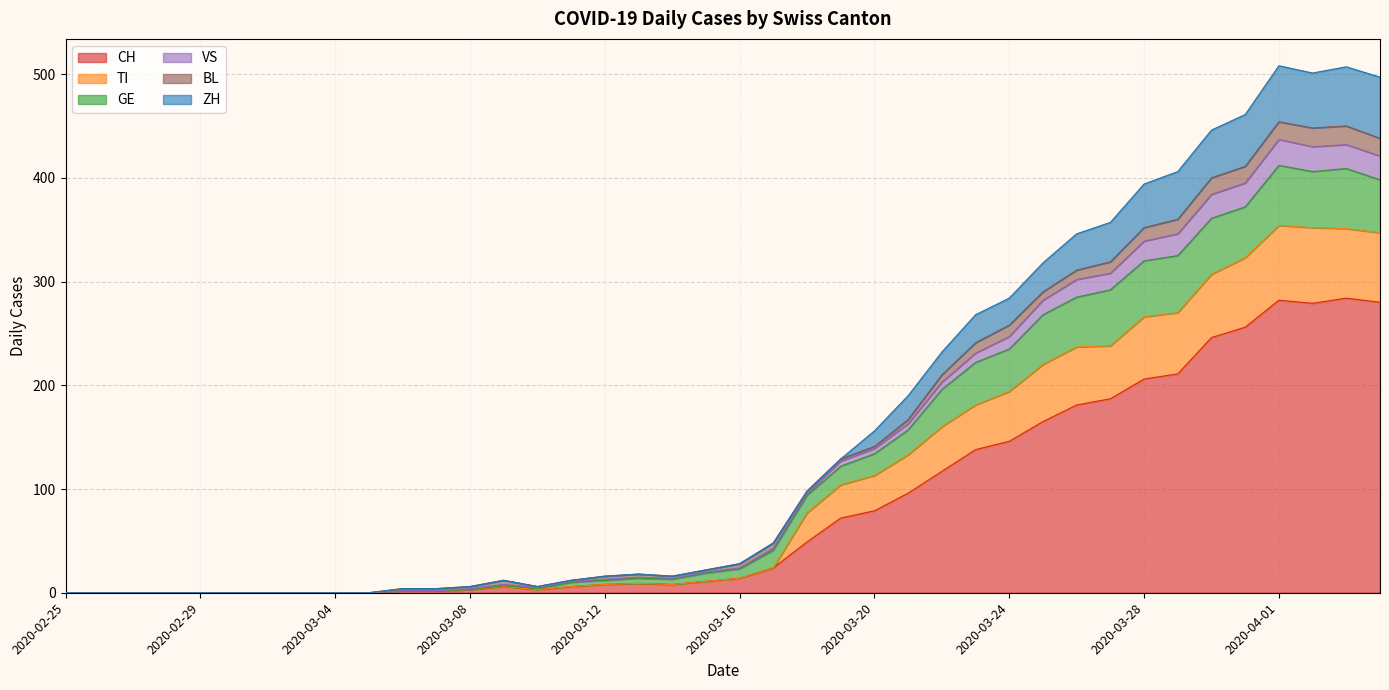

What is the spread (max minus min) of values at 2020-03-24?

138